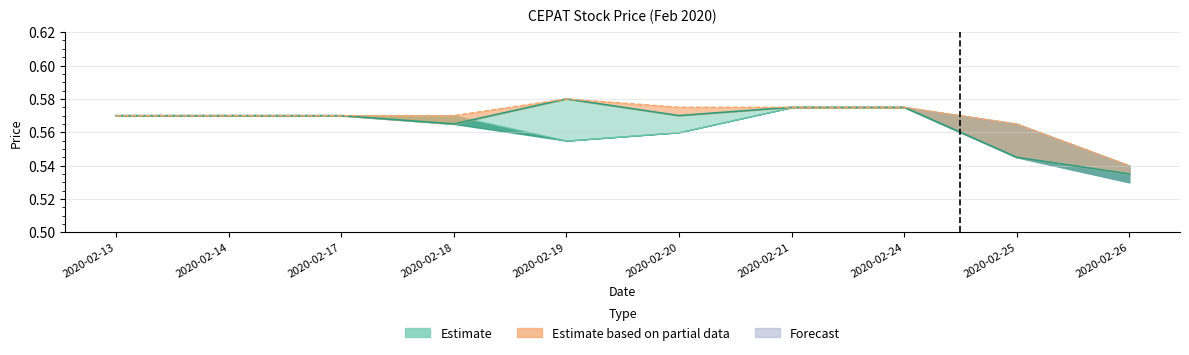

At which category is the sum across all series the highest?

2020-02-19